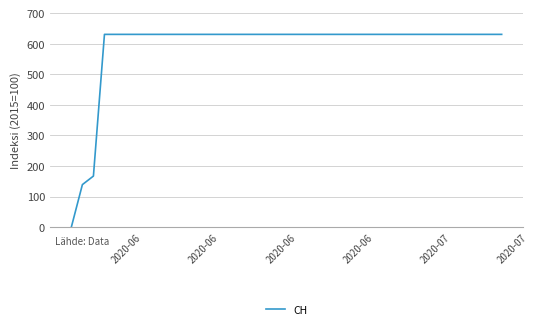

How many categories are shown in the chart?

40